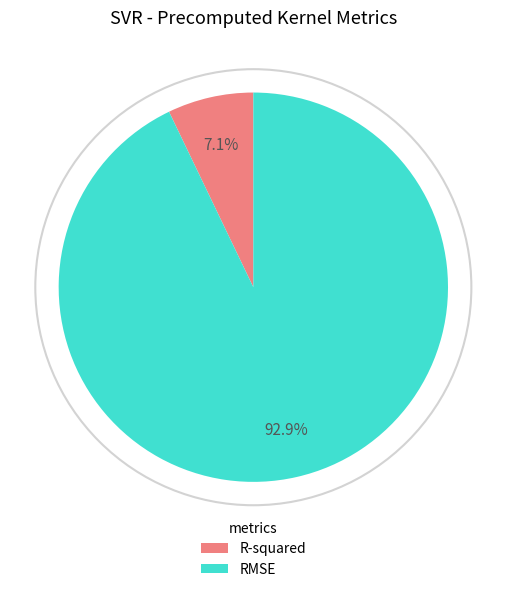

How many segments does this pie chart have?

2